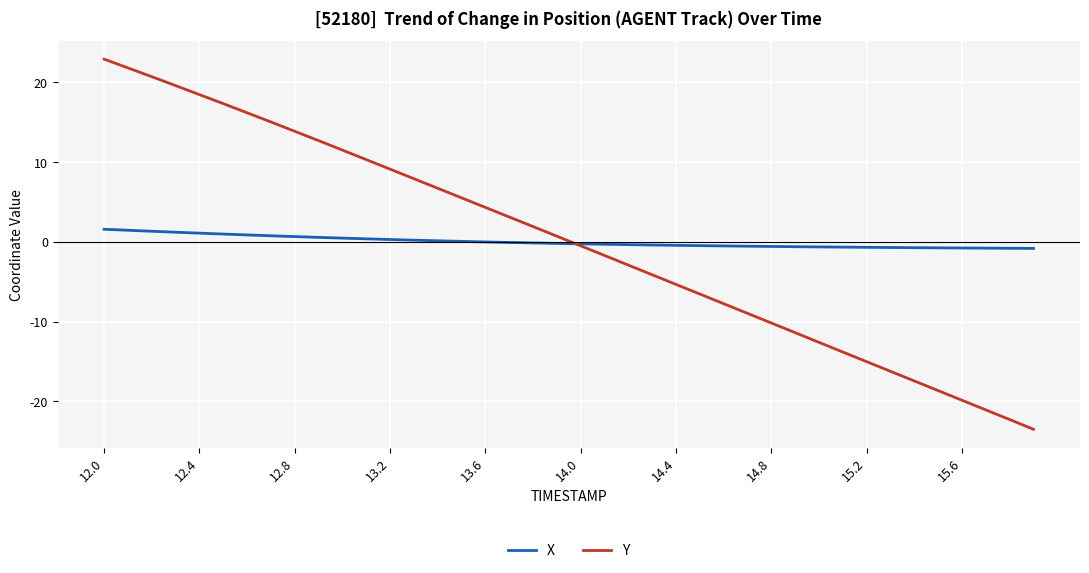

What is the maximum value shown in the chart?

22.9